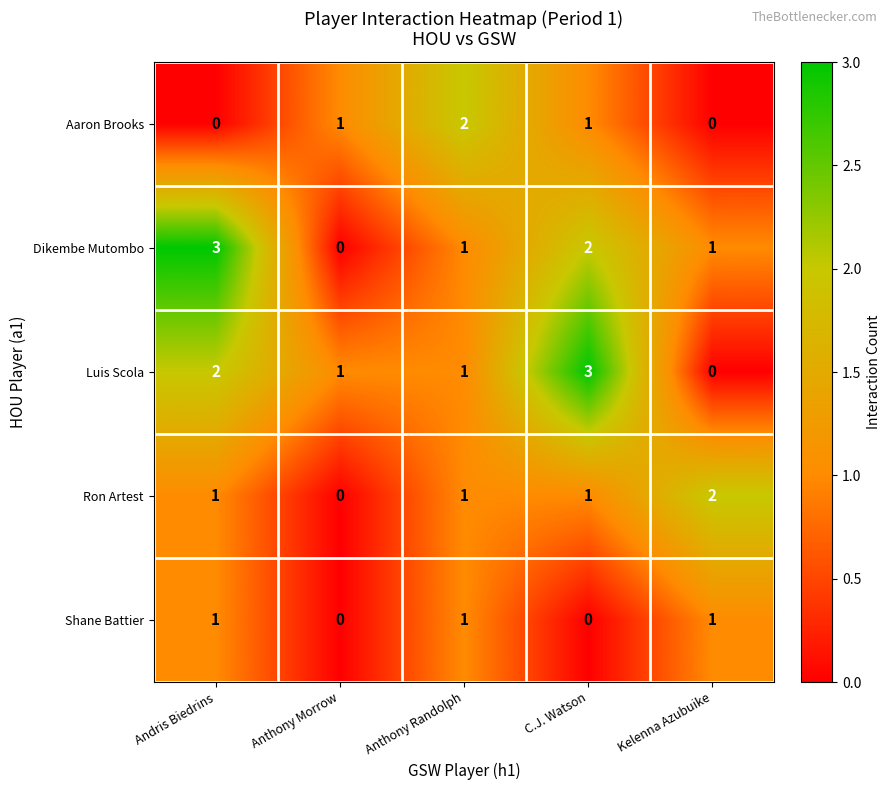

What is the total value across all series at Anthony Randolph?

6